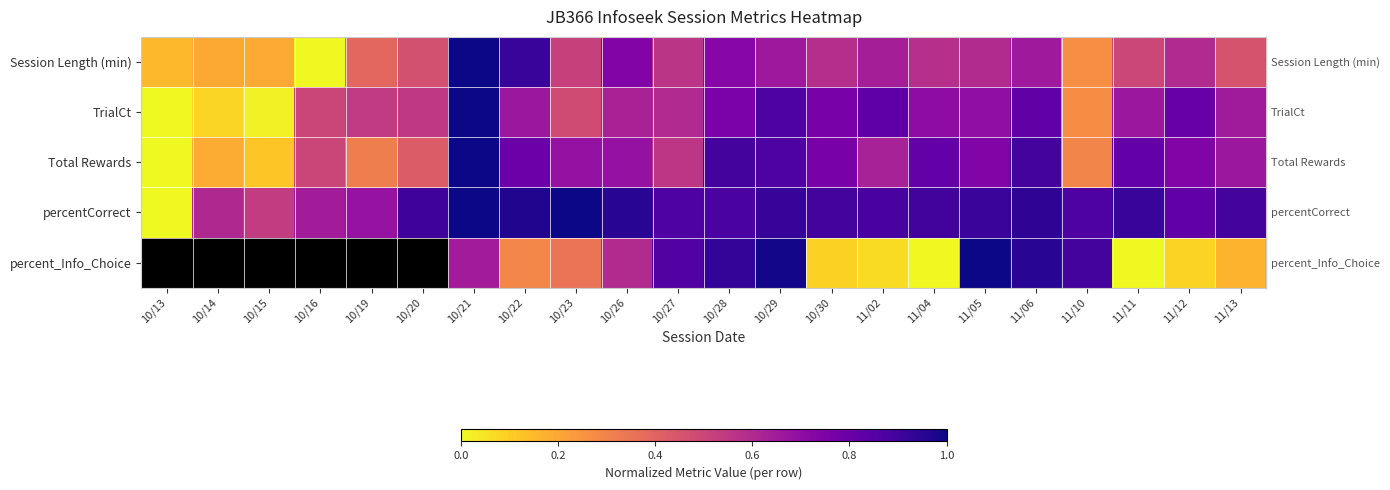

What is the total value across all series at 10/30?

3.1